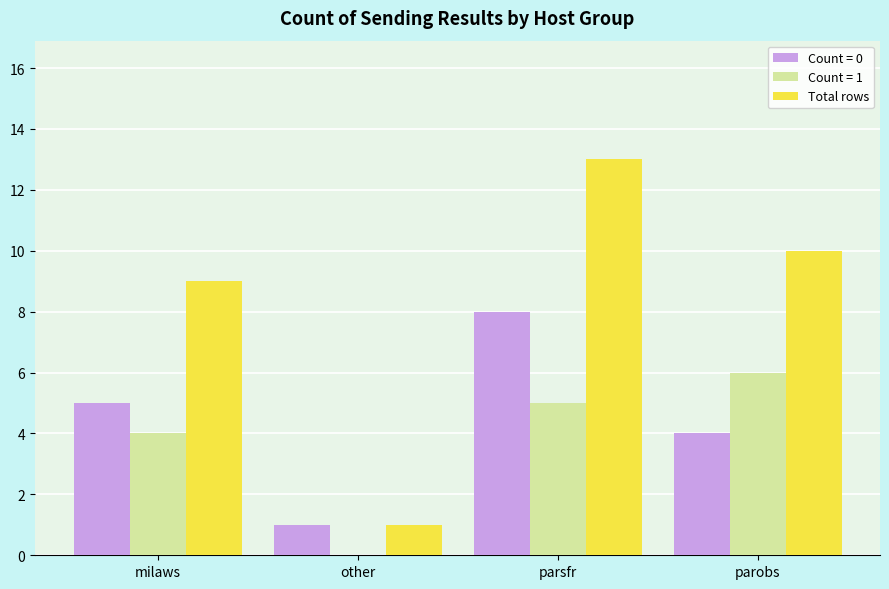

Reading left to right, list all the values displayed in this chart.

Count = 0: milaws=5	other=1	parsfr=8	parobs=4
Count = 1: milaws=4	other=0	parsfr=5	parobs=6
Total rows: milaws=9	other=1	parsfr=13	parobs=10